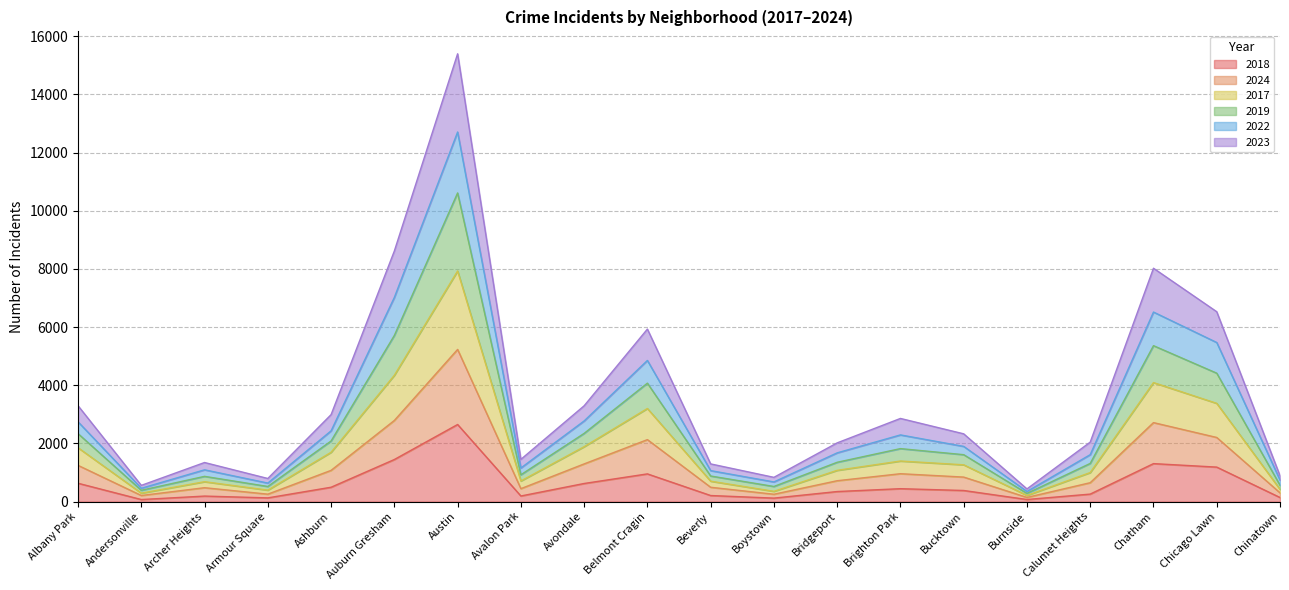

True or false: 2018 has a value of 2651 at Austin.

True